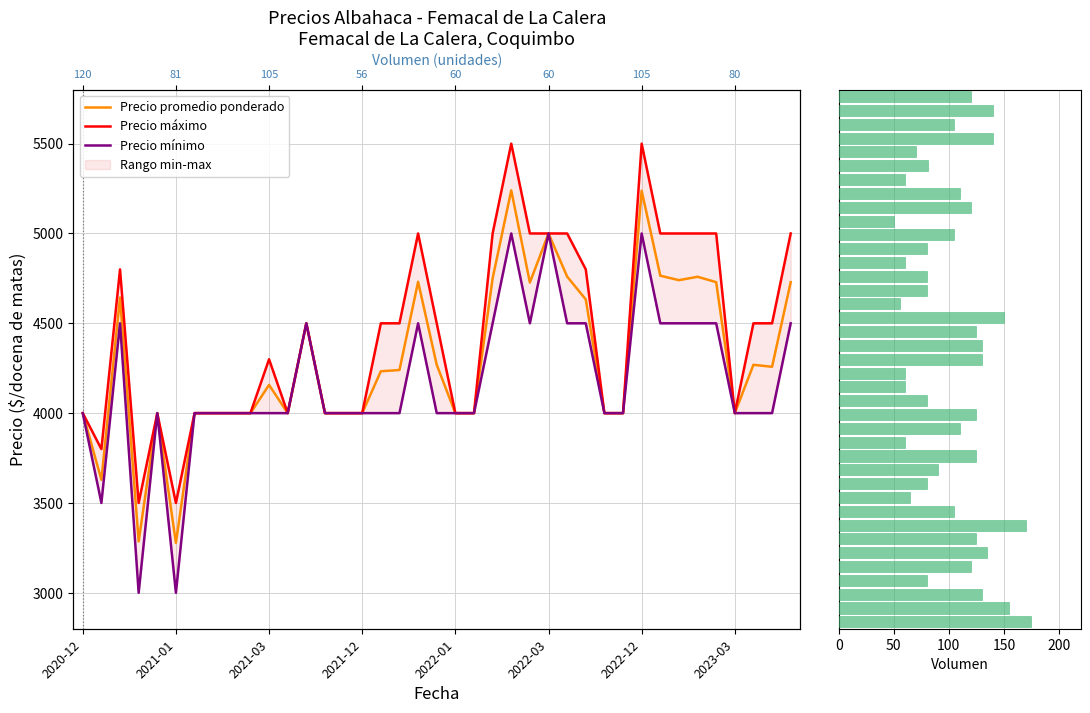

Count the Precio máximo values in the range 4000 to 5000.

34